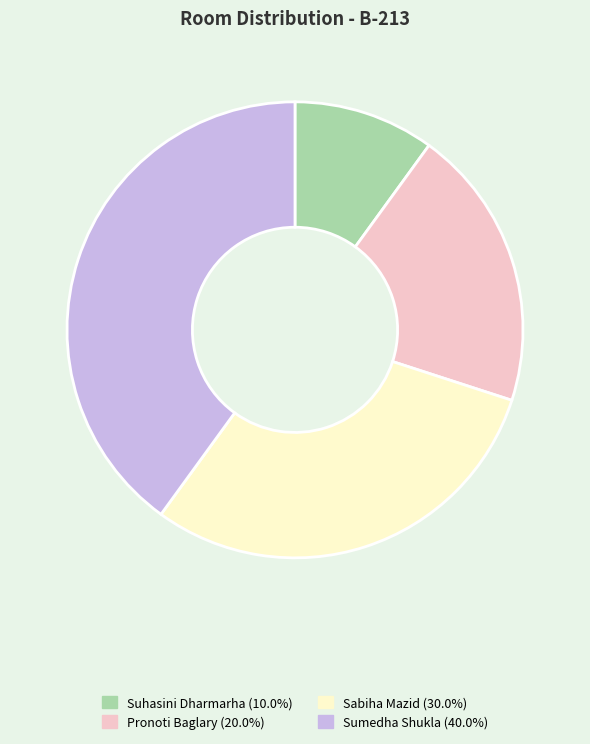

Which slice is the largest?

Sumedha Shukla